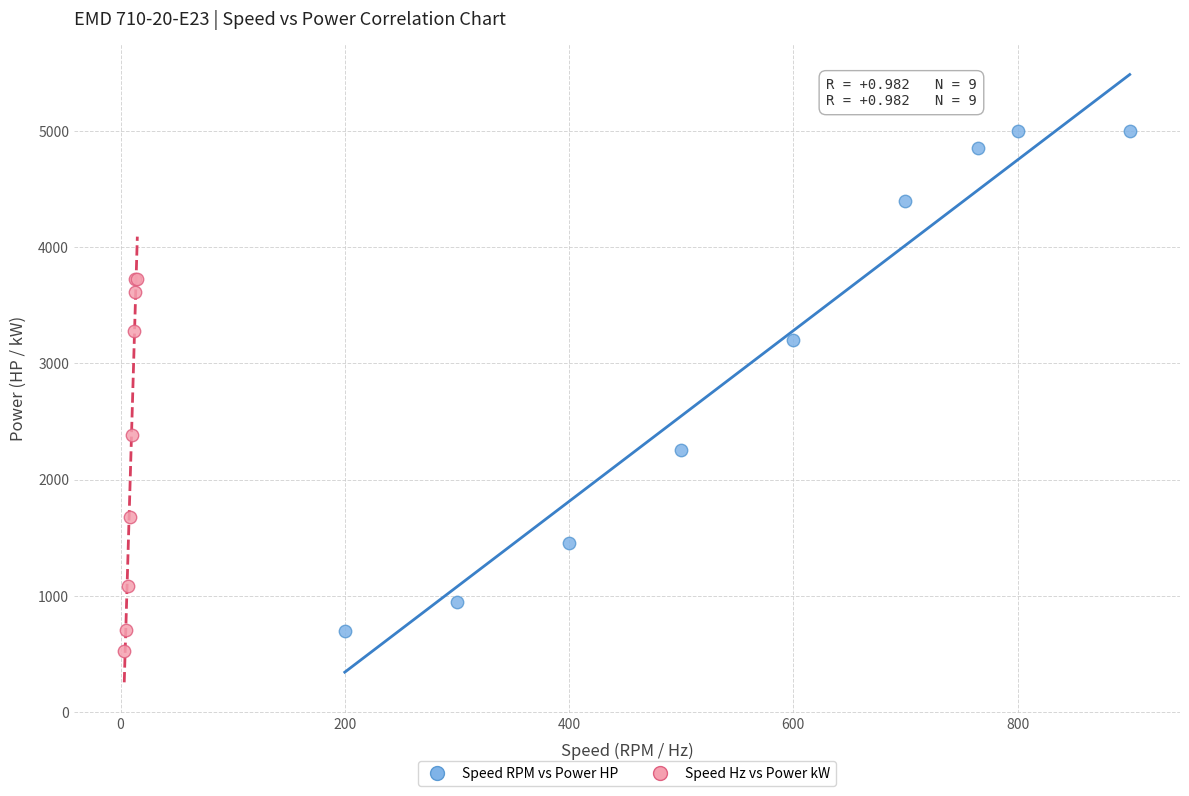

Which series contains the highest Y value?

Speed RPM vs Power HP